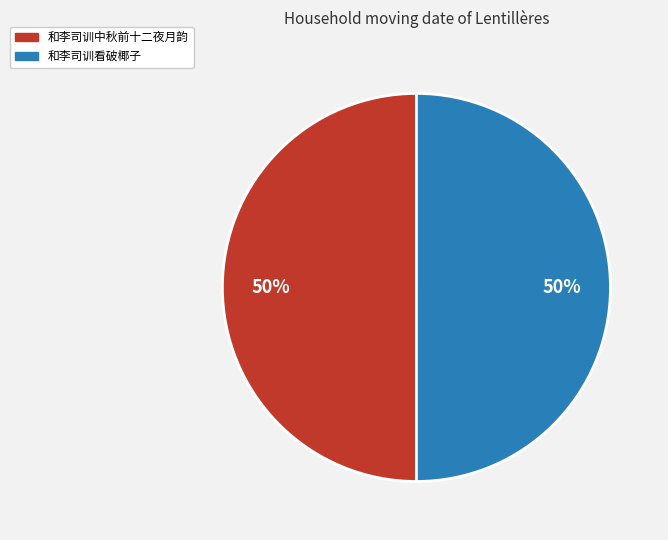

Count the number of slices in the pie.

2